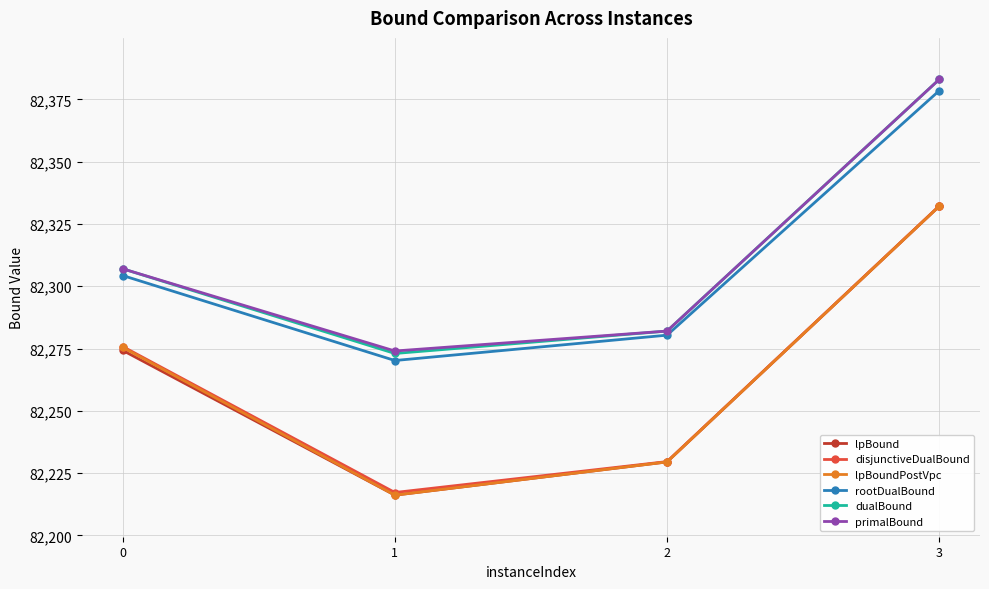

True or false: lpBoundPostVpc and disjunctiveDualBound cross at least once.

False